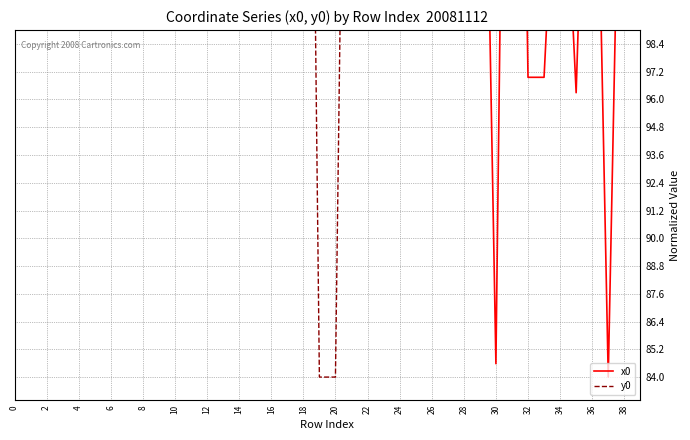

How many interior local peaks does the x0 series have?

10